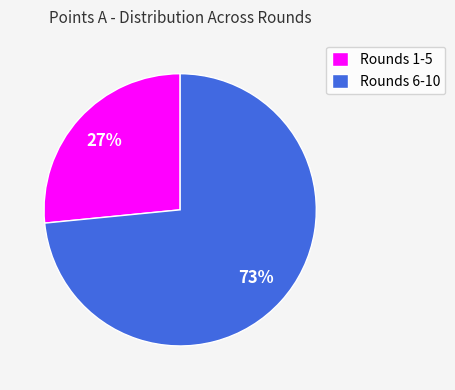

Which slice is the largest?

Rounds 6-10